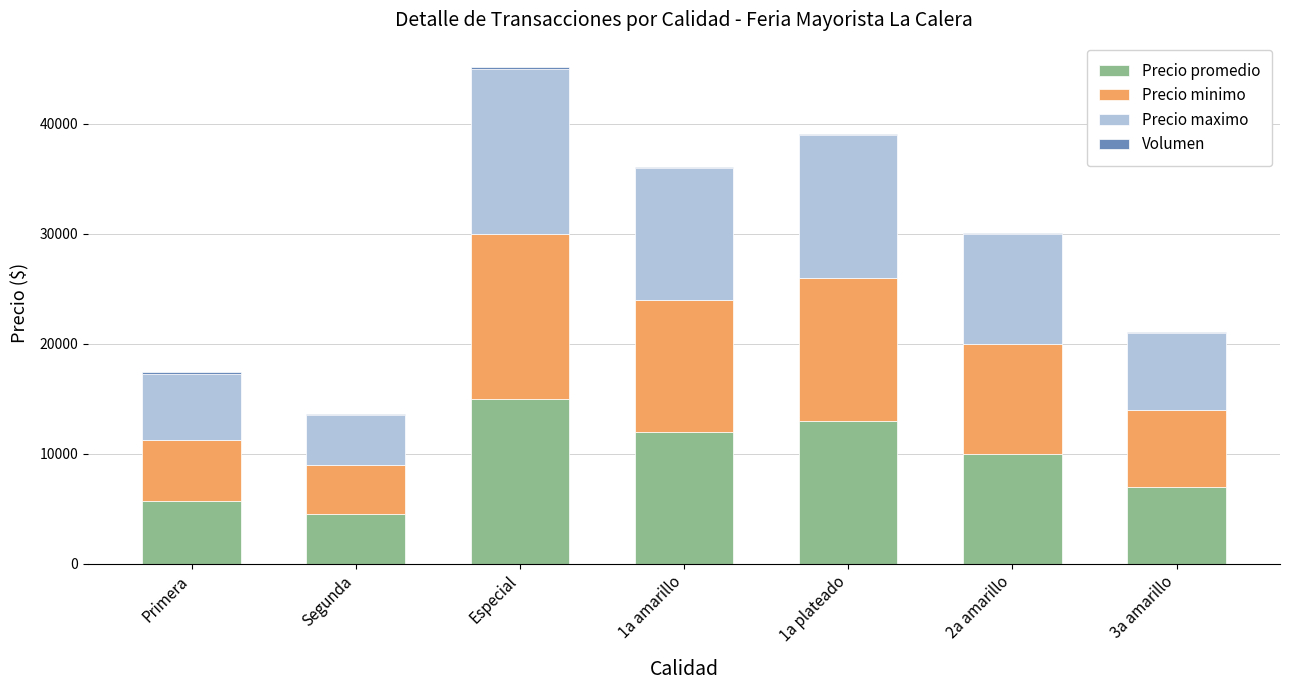

What is the maximum value for Precio promedio?

15000